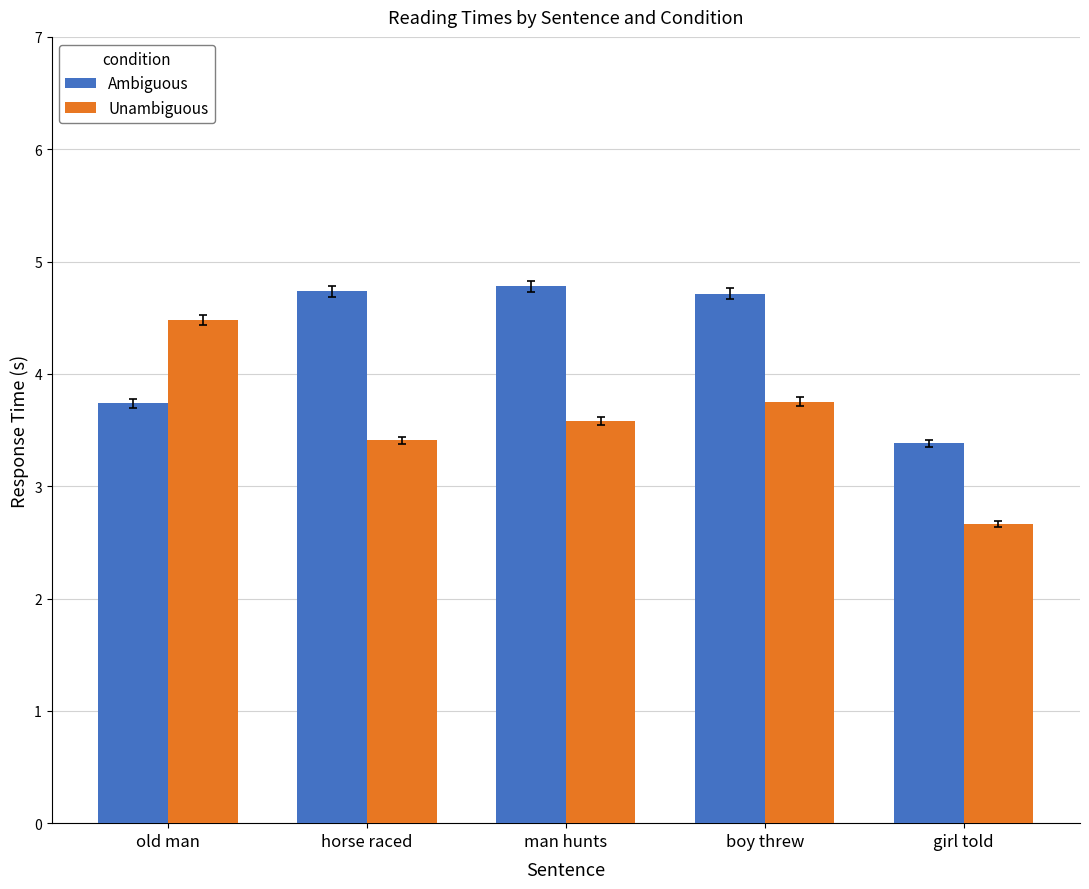

Which series has the largest total across all categories?

Ambiguous